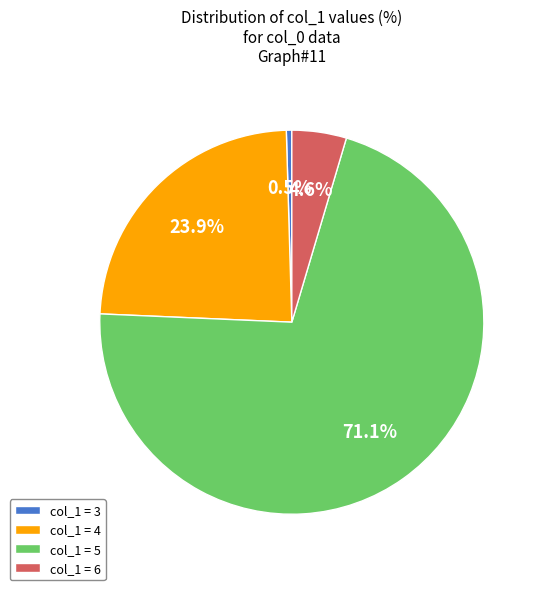

What portion of the pie excludes col_1 = 6?

95.4%